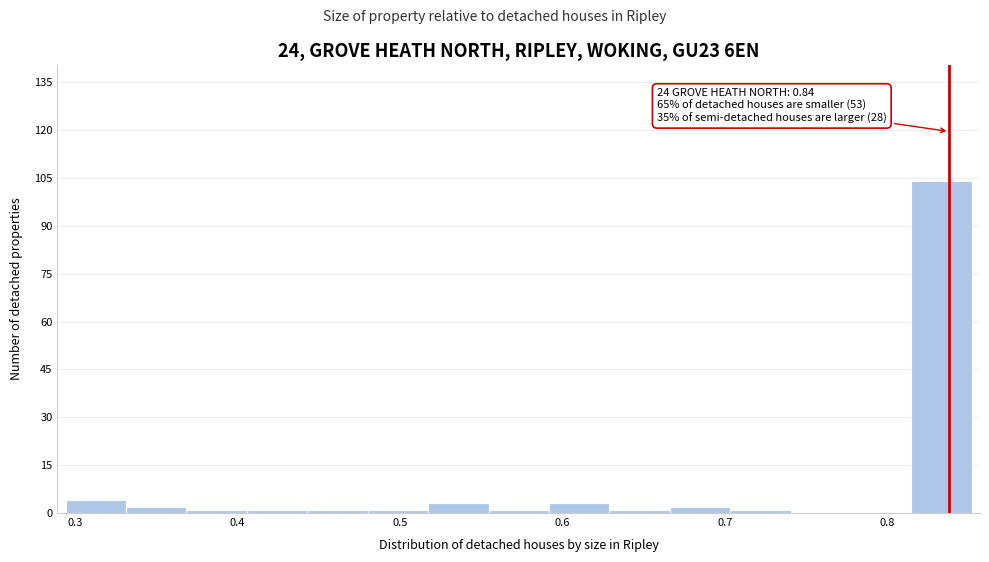

Read against the x-axis, roughly where is the centre of the tallest bar?

0.83